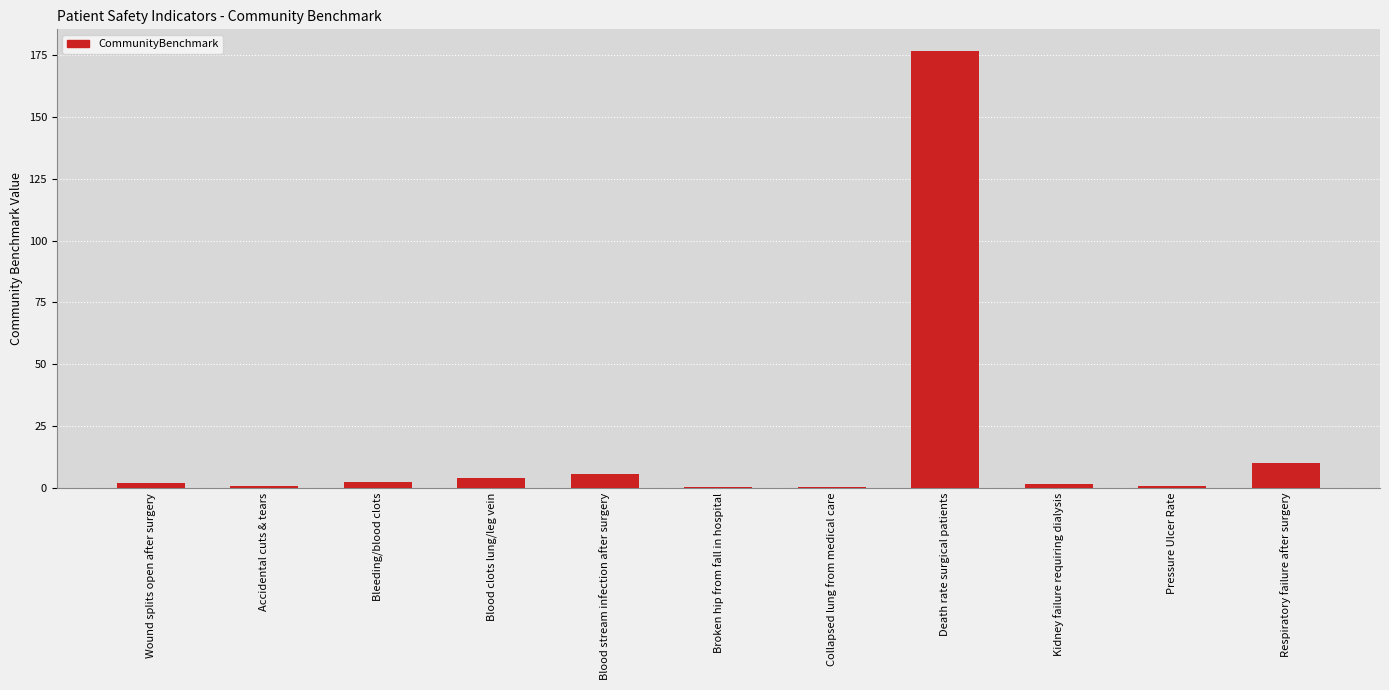

The value at Collapsed lung from medical care is 0.2. True or false?

True